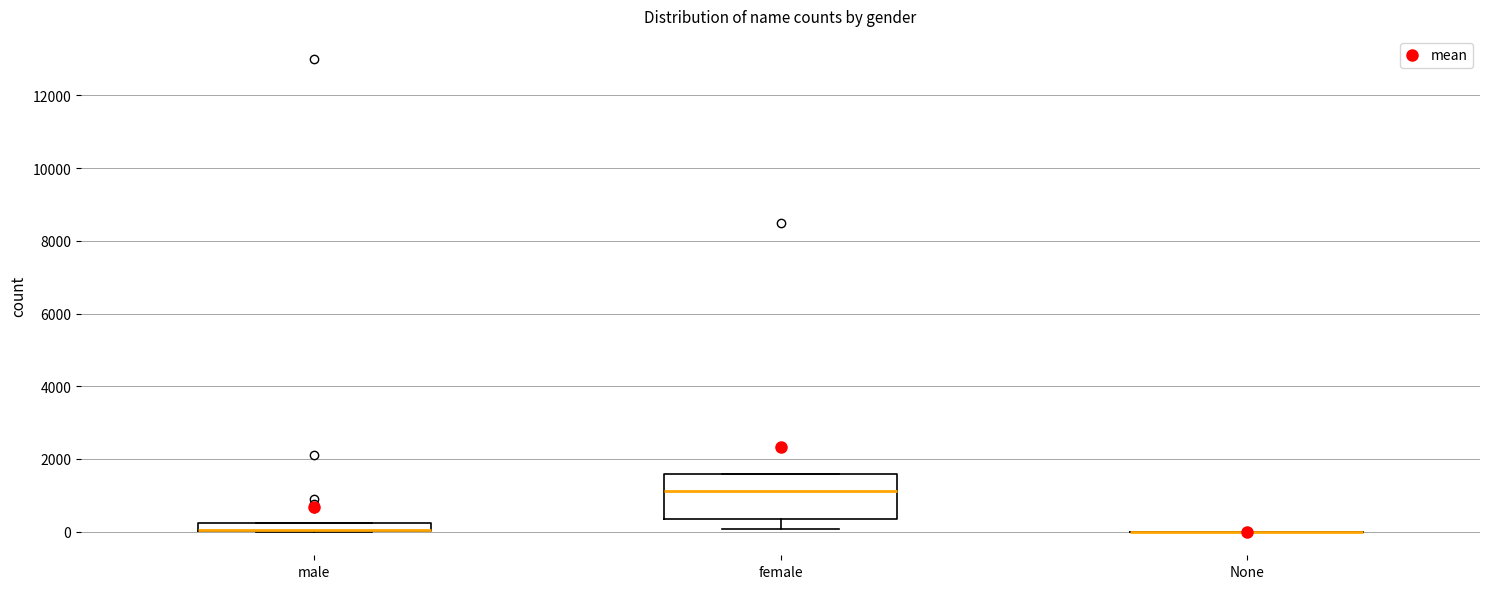

Where does the lower whisker of the box for female end on the y-axis? The values are not printed on the chart, so give them approximately, as read against the axis.

0